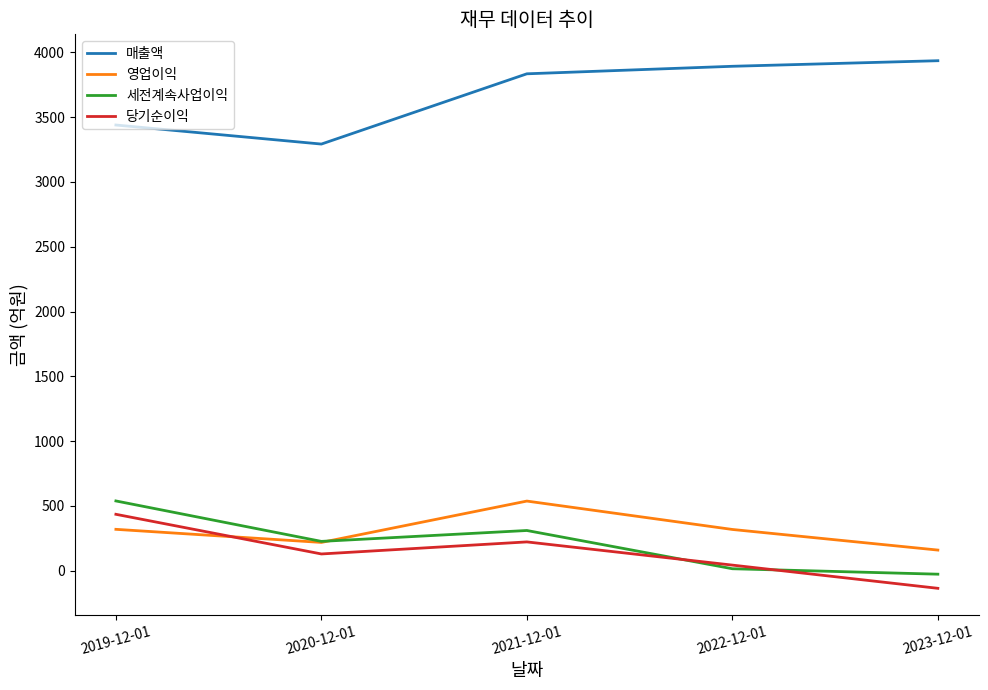

At 2023-12-01, list the series in order from largest to smallest.

매출액, 영업이익, 세전계속사업이익, 당기순이익